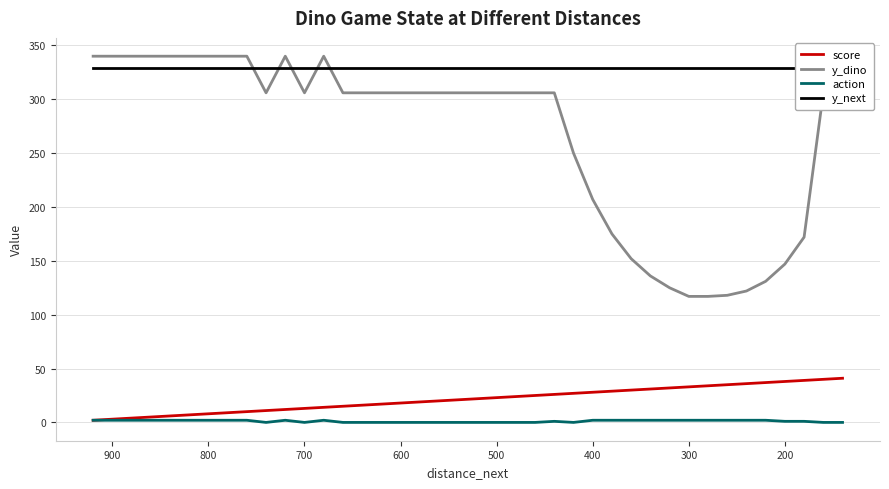

The y_dino series shows 187 at 100. True or false?

False